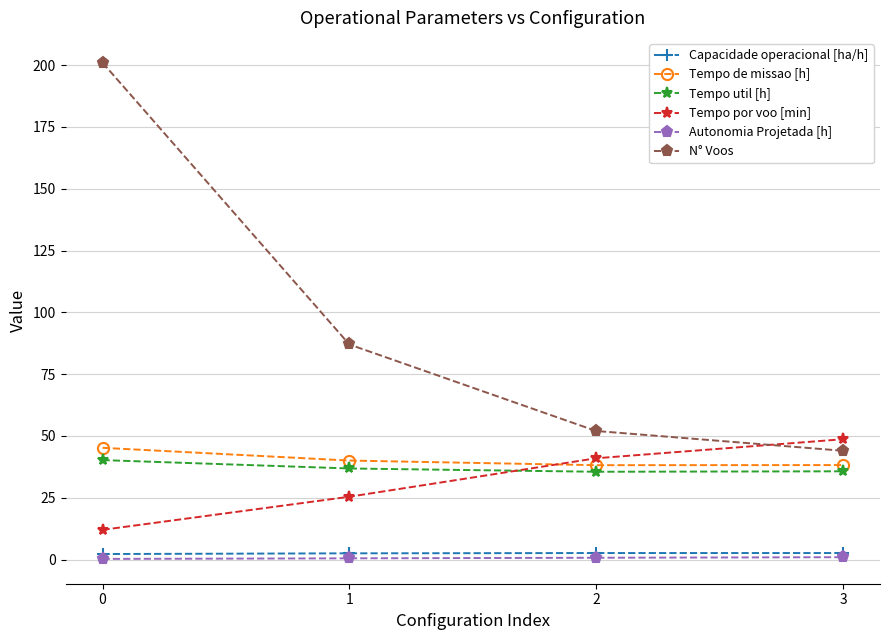

True or false: Capacidade operacional [ha/h] and Tempo util [h] intersect in this chart.

False